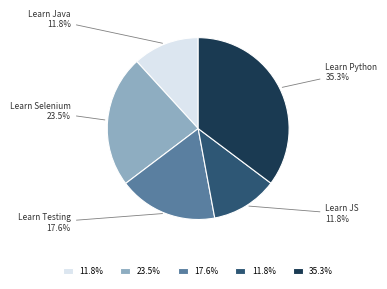

Is there any slice that represents more than half of the pie?

No